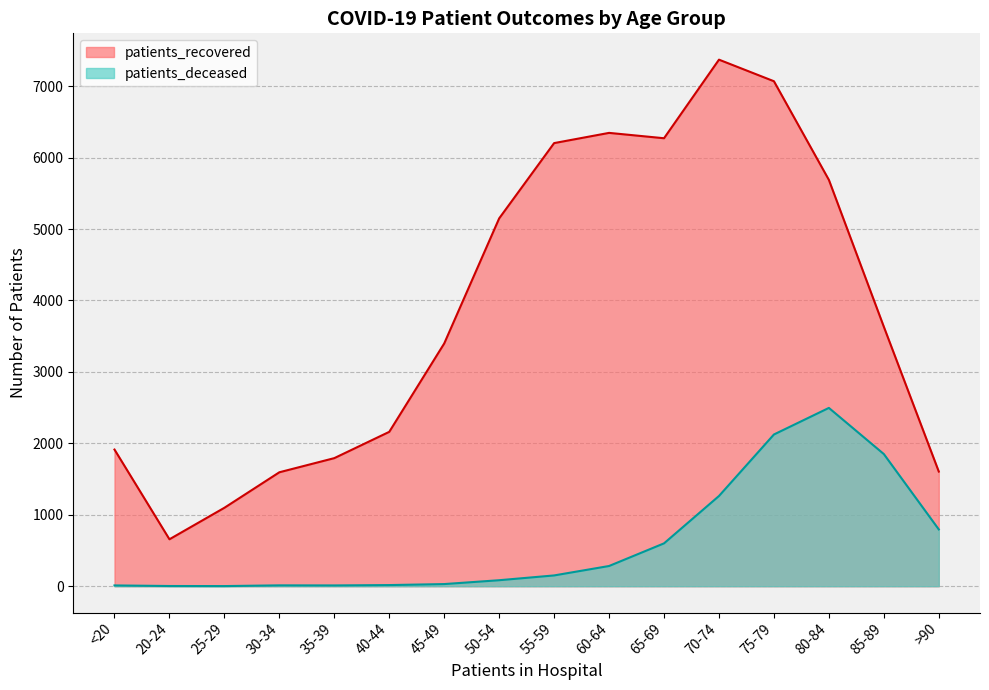

Which series has the widest spread of values?

patients_recovered